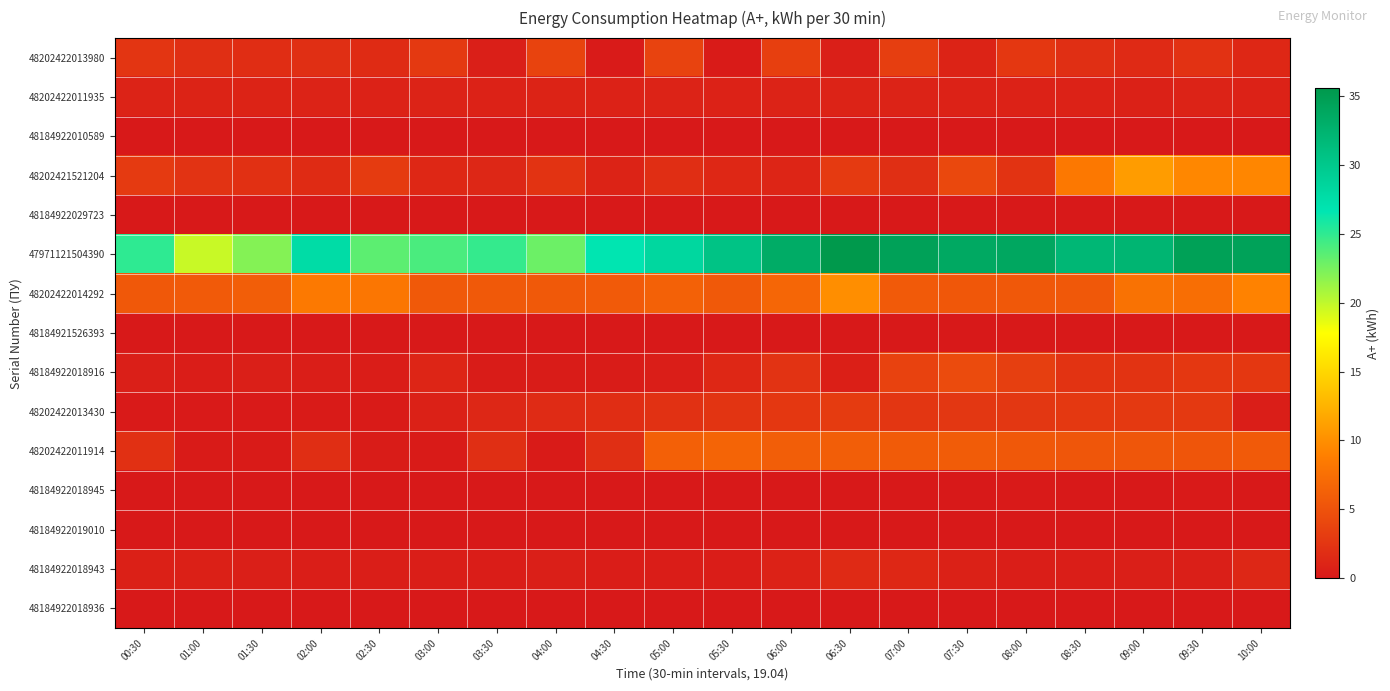

Reading left to right, list all the values displayed in this chart.

48202422013980: 00:30=2.5	01:00=1.9	01:30=1.8	02:00=1.9	02:30=1.6	03:00=2.8	03:30=0.6	04:00=3.7	04:30=0.2	05:00=3.6	05:30=0.2	06:00=3.4	06:30=0.5	07:00=3.3	07:30=0.9	08:00=2.7	08:30=1.9	09:00=1.5	09:30=2.2	10:00=1.3
48202422011935: 00:30=0.8	01:00=1.0	01:30=0.9	02:00=0.9	02:30=0.8	03:00=0.9	03:30=0.8	04:00=0.9	04:30=0.8	05:00=0.9	05:30=0.8	06:00=0.8	06:30=0.8	07:00=0.8	07:30=0.8	08:00=0.8	08:30=0.8	09:00=0.8	09:30=0.8	10:00=0.8
48184922010589: 00:30=0.0	01:00=0.0	01:30=0.0	02:00=0.0	02:30=0.0	03:00=0.0	03:30=0.0	04:00=0.0	04:30=0.0	05:00=0.0	05:30=0.0	06:00=0.0	06:30=0.0	07:00=0.0	07:30=0.0	08:00=0.0	08:30=0.0	09:00=0.0	09:30=0.0	10:00=0.0
48202421521204: 00:30=2.9	01:00=2.3	01:30=2.1	02:00=1.7	02:30=3.0	03:00=1.3	03:30=1.2	04:00=2.3	04:30=0.9	05:00=1.8	05:30=1.3	06:00=1.1	06:30=2.9	07:00=1.9	07:30=4.1	08:00=2.3	08:30=8.3	09:00=10.9	09:30=9.5	10:00=9.4
48184922029723: 00:30=0.0	01:00=0.0	01:30=0.0	02:00=0.0	02:30=0.0	03:00=0.0	03:30=0.0	04:00=0.0	04:30=0.0	05:00=0.0	05:30=0.0	06:00=0.0	06:30=0.0	07:00=0.0	07:30=0.0	08:00=0.0	08:30=0.0	09:00=0.0	09:30=0.0	10:00=0.0
47971121504390: 00:30=25.1	01:00=19.7	01:30=22.1	02:00=27.7	02:30=23.4	03:00=24.1	03:30=24.9	04:00=22.9	04:30=26.8	05:00=28.3	05:30=30.6	06:00=33.3	06:30=35.6	07:00=34.5	07:30=33.7	08:00=33.8	08:30=32.0	09:00=32.2	09:30=34.6	10:00=34.4
48202422014292: 00:30=5.5	01:00=5.7	01:30=6.0	02:00=8.4	02:30=8.1	03:00=5.6	03:30=5.6	04:00=5.6	04:30=5.7	05:00=6.3	05:30=5.6	06:00=6.8	06:30=10.0	07:00=5.7	07:30=5.5	08:00=5.5	08:30=5.5	09:00=7.7	09:30=7.5	10:00=9.1
48184921526393: 00:30=0.0	01:00=0.0	01:30=0.0	02:00=0.0	02:30=0.0	03:00=0.0	03:30=0.0	04:00=0.0	04:30=0.0	05:00=0.0	05:30=0.0	06:00=0.0	06:30=0.0	07:00=0.0	07:30=0.0	08:00=0.0	08:30=0.0	09:00=0.0	09:30=0.0	10:00=0.0
48184922018916: 00:30=0.5	01:00=0.4	01:30=0.5	02:00=0.5	02:30=0.4	03:00=1.1	03:30=0.3	04:00=0.3	04:30=0.3	05:00=0.5	05:30=1.3	06:00=2.3	06:30=0.6	07:00=3.6	07:30=4.3	08:00=3.3	08:30=2.3	09:00=2.4	09:30=2.7	10:00=2.7
48202422013430: 00:30=0.1	01:00=0.1	01:30=0.1	02:00=0.2	02:30=0.3	03:00=0.7	03:30=1.2	04:00=1.6	04:30=1.7	05:00=2.1	05:30=2.4	06:00=2.7	06:30=3.0	07:00=2.5	07:30=2.6	08:00=2.6	08:30=2.8	09:00=2.8	09:30=2.8	10:00=0.5
48202422011914: 00:30=2.1	01:00=0.2	01:30=0.3	02:00=1.8	02:30=0.3	03:00=0.2	03:30=1.9	04:00=0.2	04:30=1.9	05:00=6.2	05:30=6.6	06:00=6.1	06:30=6.0	07:00=5.8	07:30=5.9	08:00=5.6	08:30=5.3	09:00=5.4	09:30=5.2	10:00=5.7
48184922018945: 00:30=0.0	01:00=0.0	01:30=0.0	02:00=0.0	02:30=0.1	03:00=0.0	03:30=0.0	04:00=0.0	04:30=0.0	05:00=0.0	05:30=0.0	06:00=0.0	06:30=0.0	07:00=0.0	07:30=0.0	08:00=0.1	08:30=0.0	09:00=0.0	09:30=0.1	10:00=0.0
48184922019010: 00:30=0.0	01:00=0.0	01:30=0.0	02:00=0.0	02:30=0.0	03:00=0.0	03:30=0.0	04:00=0.0	04:30=0.0	05:00=0.0	05:30=0.0	06:00=0.0	06:30=0.0	07:00=0.0	07:30=0.0	08:00=0.0	08:30=0.0	09:00=0.0	09:30=0.0	10:00=0.0
48184922018943: 00:30=0.6	01:00=0.6	01:30=0.5	02:00=0.5	02:30=0.5	03:00=0.5	03:30=0.4	04:00=0.5	04:30=0.4	05:00=0.4	05:30=0.3	06:00=0.8	06:30=1.5	07:00=1.3	07:30=0.7	08:00=0.4	08:30=0.5	09:00=0.5	09:30=0.5	10:00=1.2
48184922018936: 00:30=0.0	01:00=0.0	01:30=0.0	02:00=0.0	02:30=0.0	03:00=0.0	03:30=0.0	04:00=0.0	04:30=0.0	05:00=0.0	05:30=0.0	06:00=0.0	06:30=0.0	07:00=0.0	07:30=0.0	08:00=0.0	08:30=0.0	09:00=0.0	09:30=0.0	10:00=0.0